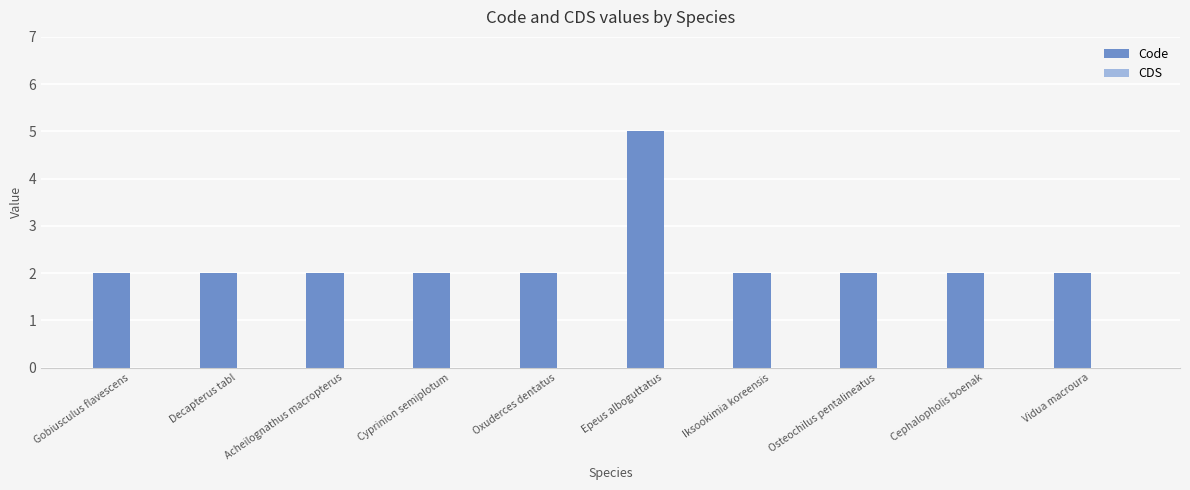

Approximately how many times larger is the value at Cyprinion semiplotum compared to Gobiusculus flavescens?

1.0